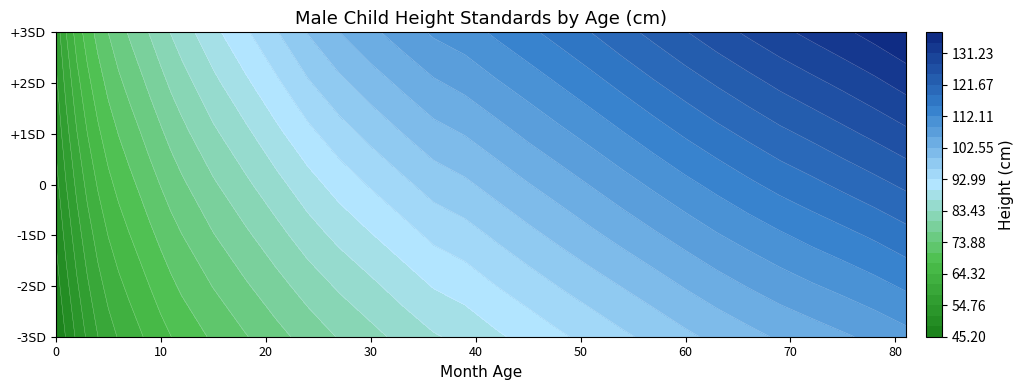

Which series changed the most between 24 and 27?

+3SD